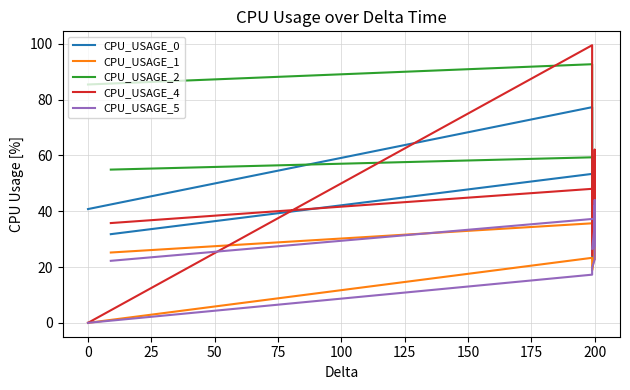

What is the minimum value for CPU_USAGE_2?

34.2